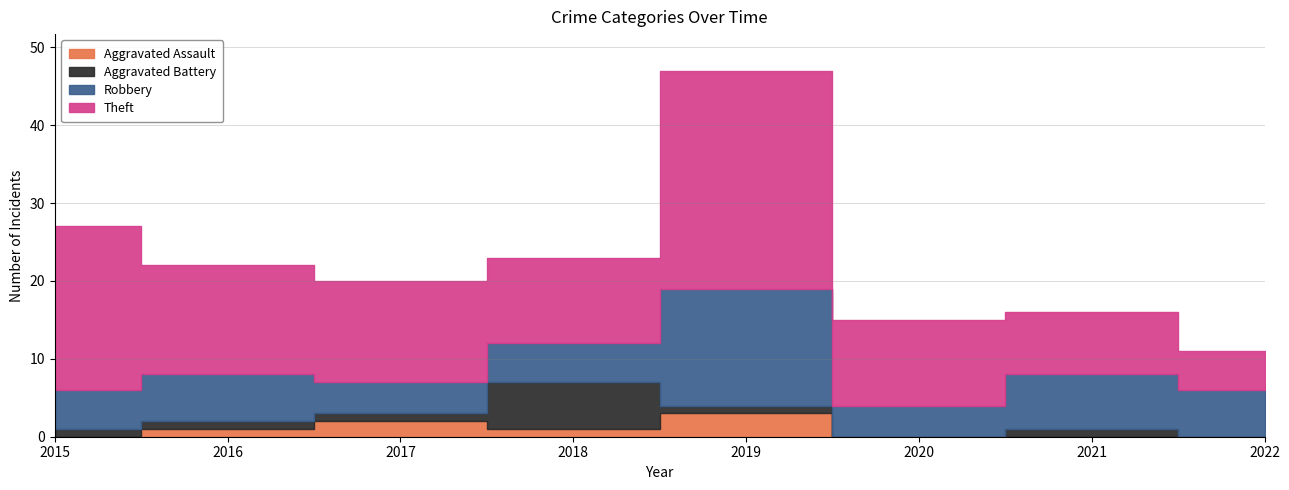

True or false: Robbery has a value of 7 at 2017.

False